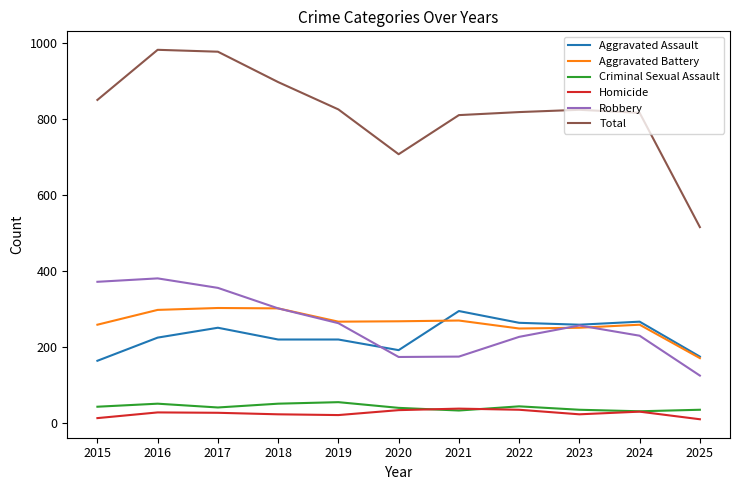

Which series has the largest total across all categories?

Total